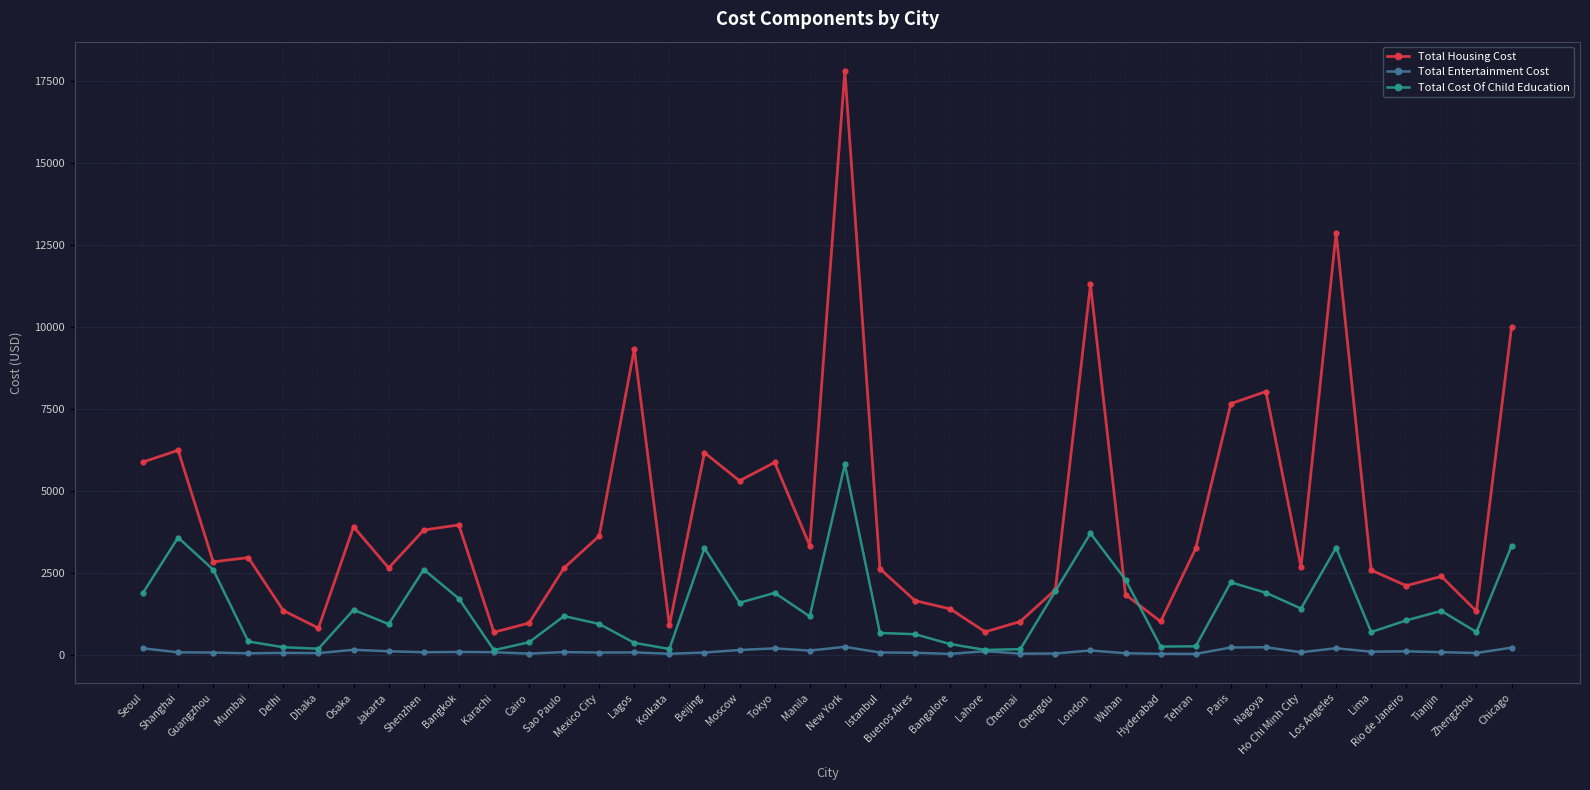

What is the difference between the Total Cost Of Child Education values at Osaka and Chengdu?

571.7